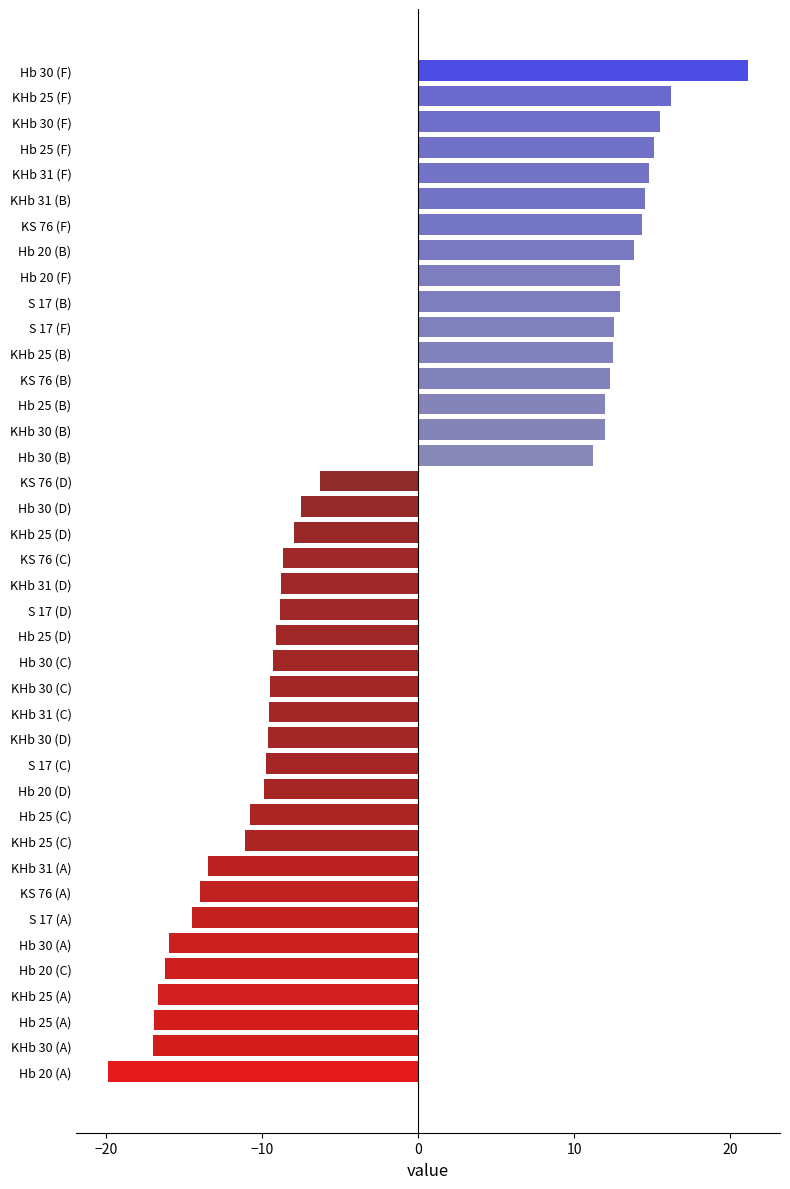

What is the label of the 11th bar from the bottom?

Hb 25 (C)